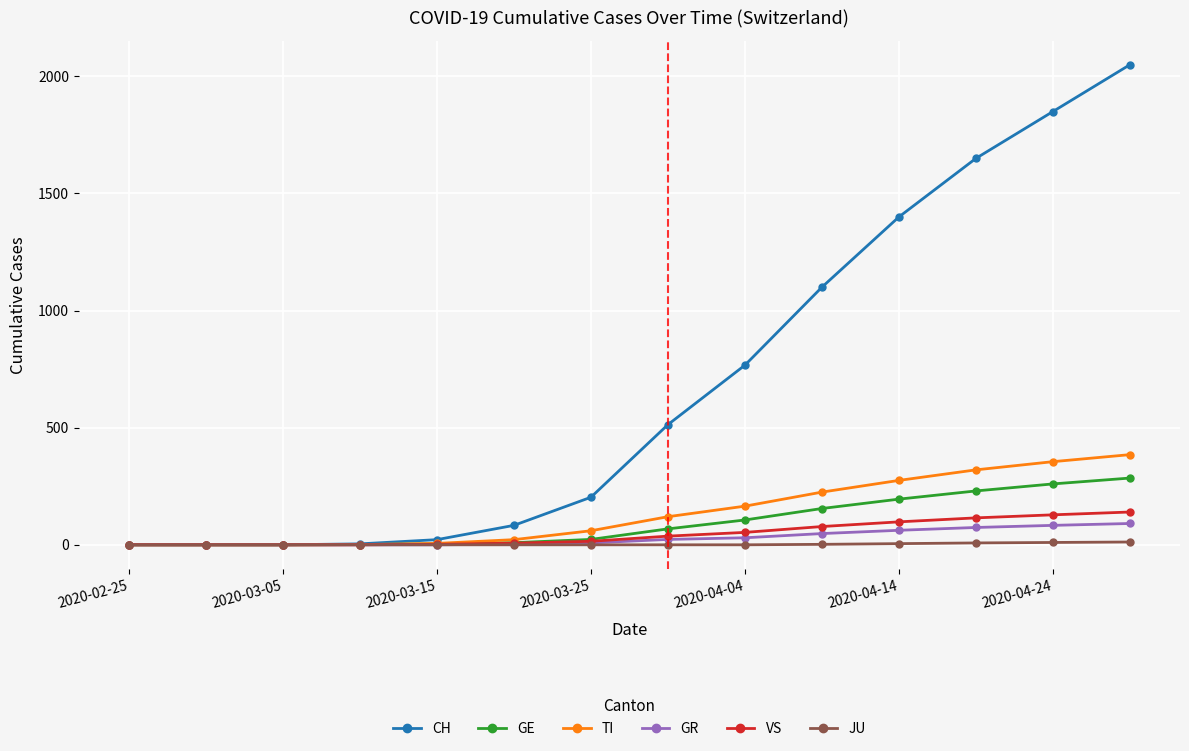

True or false: CH has more than 2 points higher than both neighbors.

False